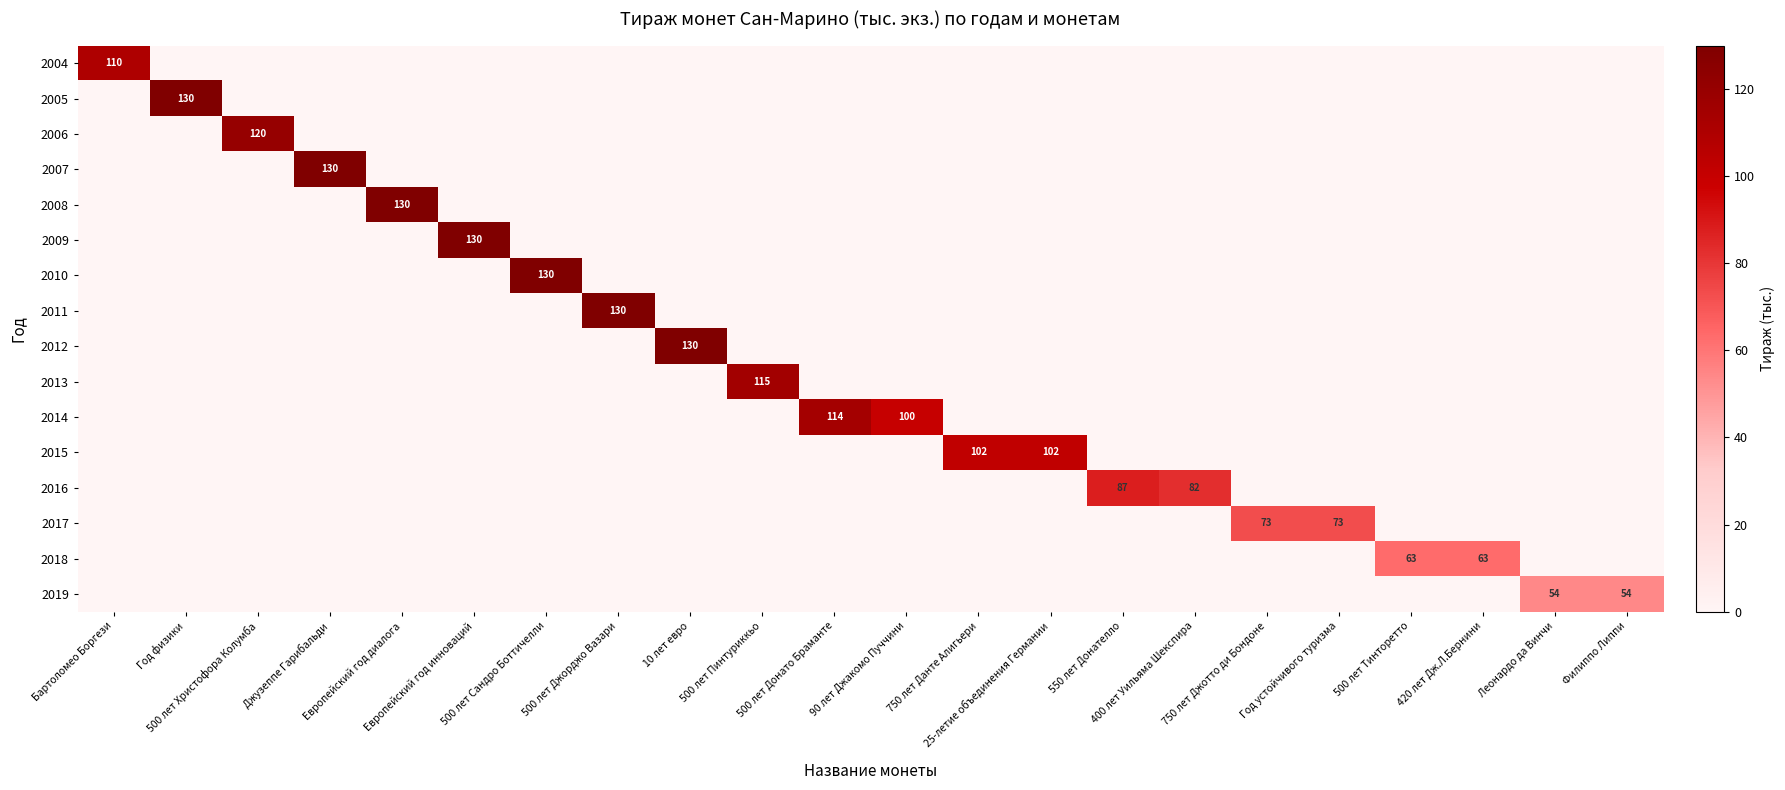

What is the average value of the row_0 series?

5.0